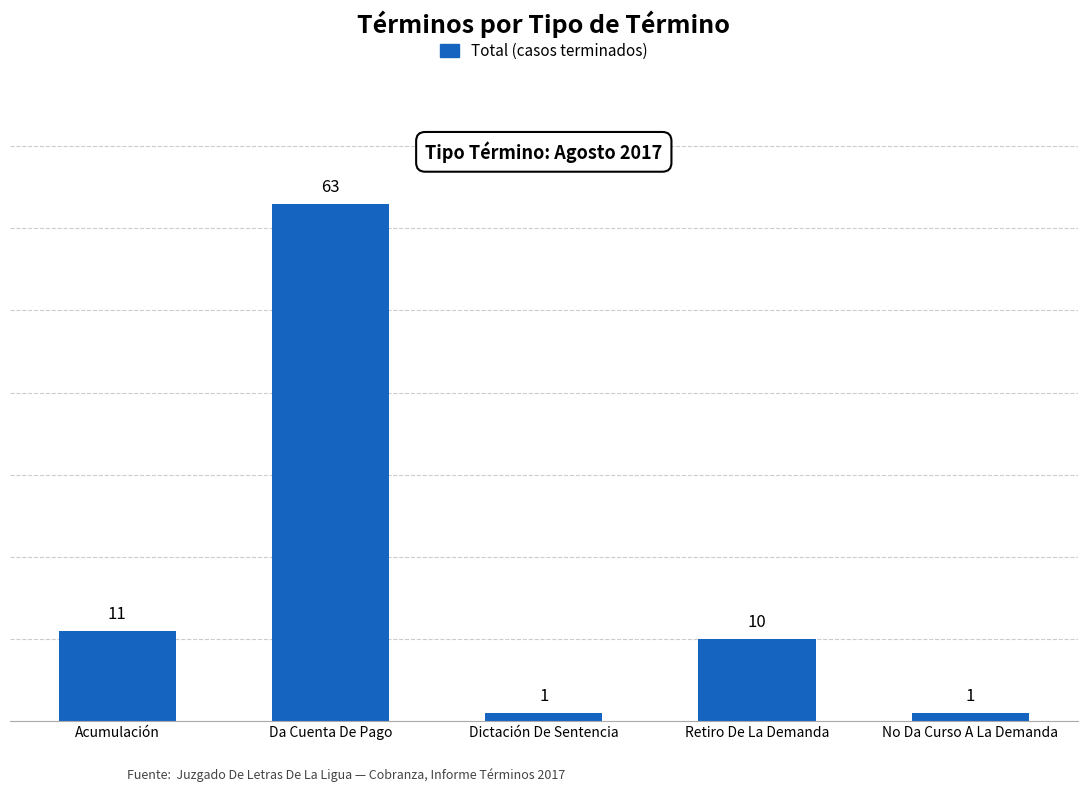

Which category has the highest value across all series?

Da Cuenta De Pago